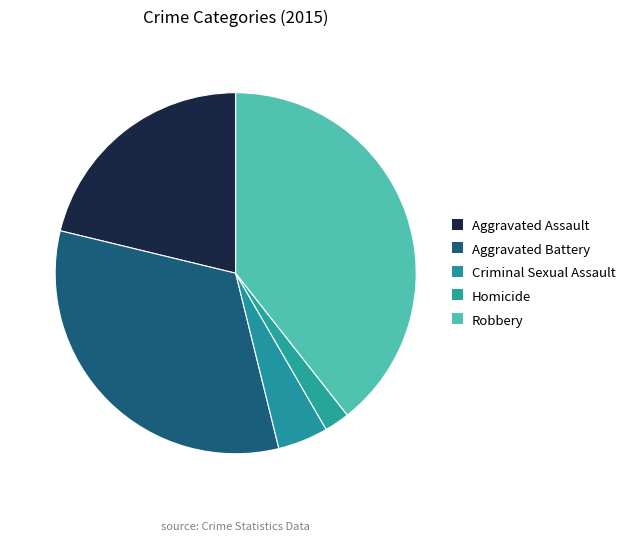

Which category has the biggest portion of the pie?

Robbery